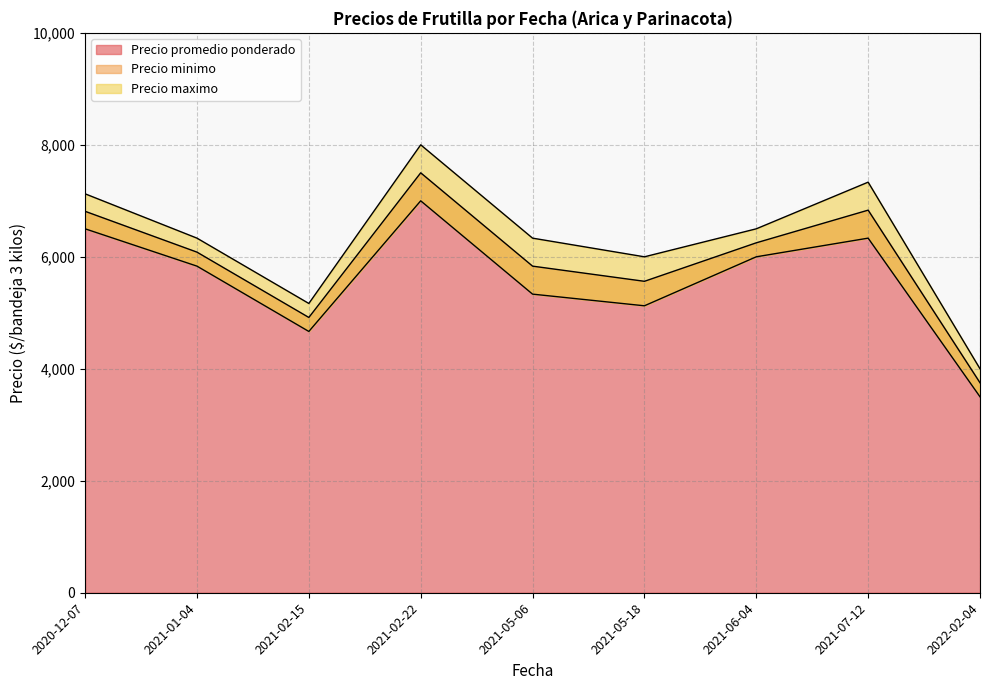

What are all the series names shown in the legend?

Precio promedio ponderado, Precio minimo, Precio maximo